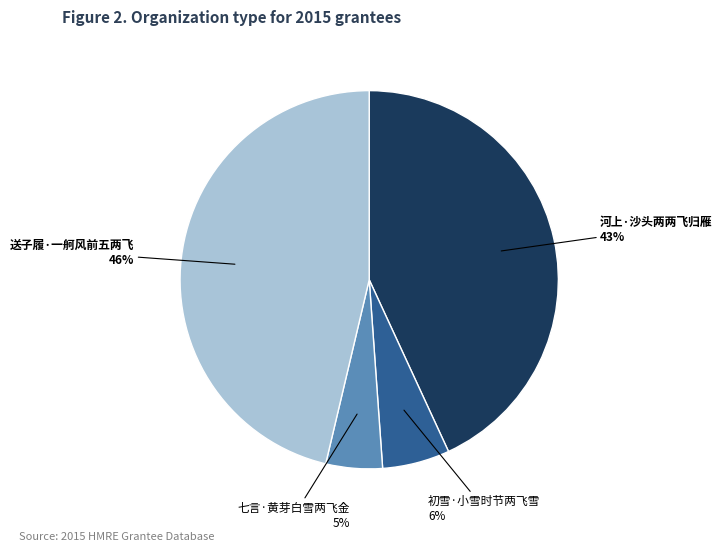

Do 送子履·一舸风前五两飞 and 七言·黄芽白雪两飞金 together represent more than half of the pie?

Yes